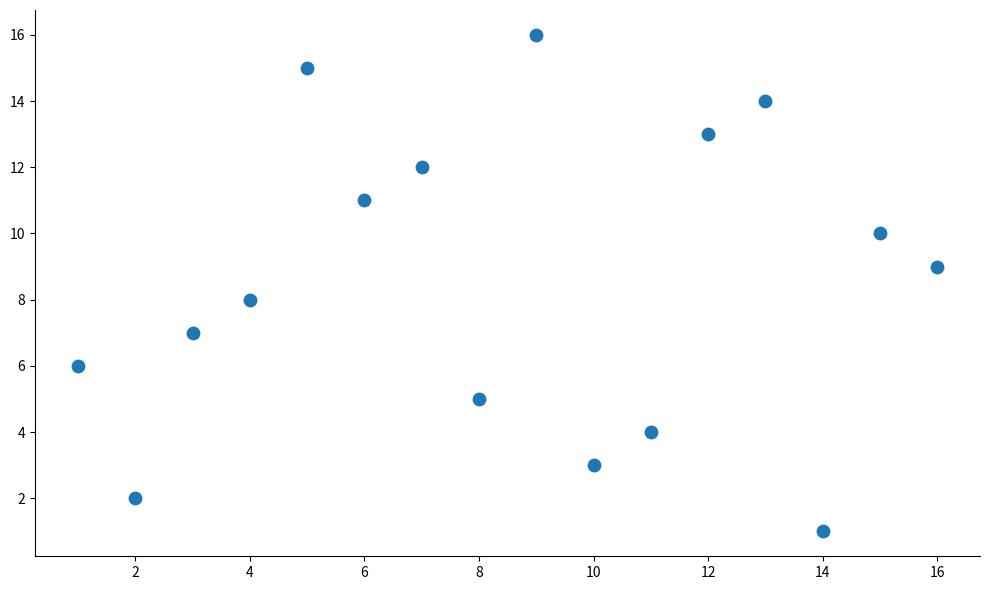

What is the range of X values (max minus min)?

15